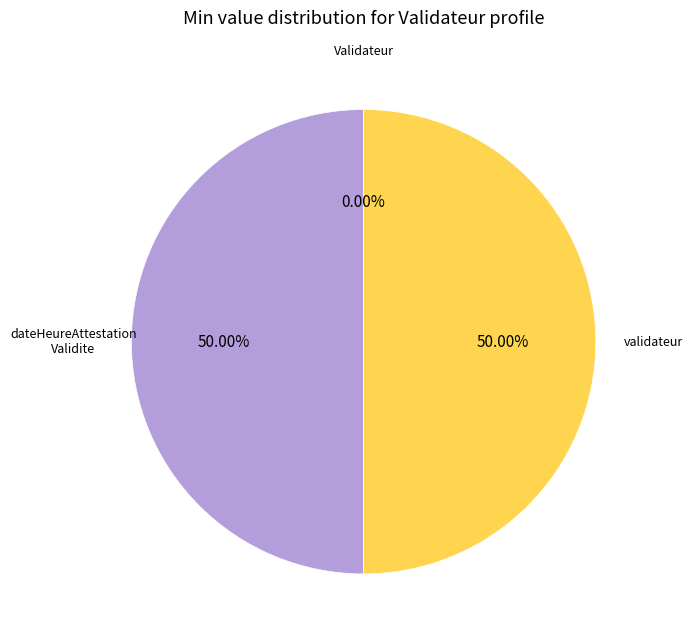

Rank the categories by value from lowest to highest.

Validateur, Validateur.dateHeureAttestationValidite, Validateur.validateur